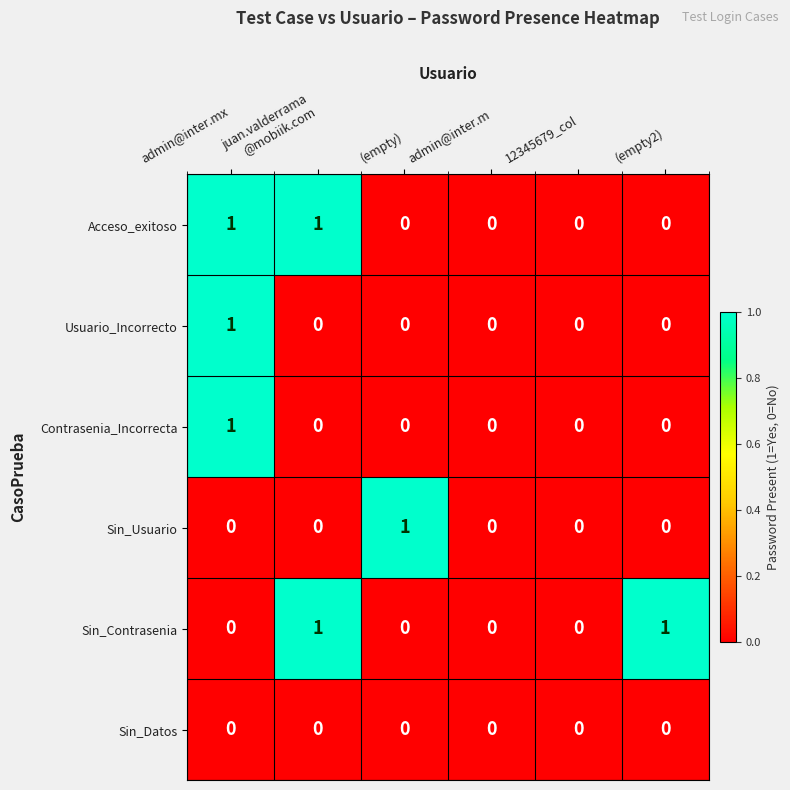

The Sin_Usuario series shows 0 at admin@inter.mx. True or false?

True